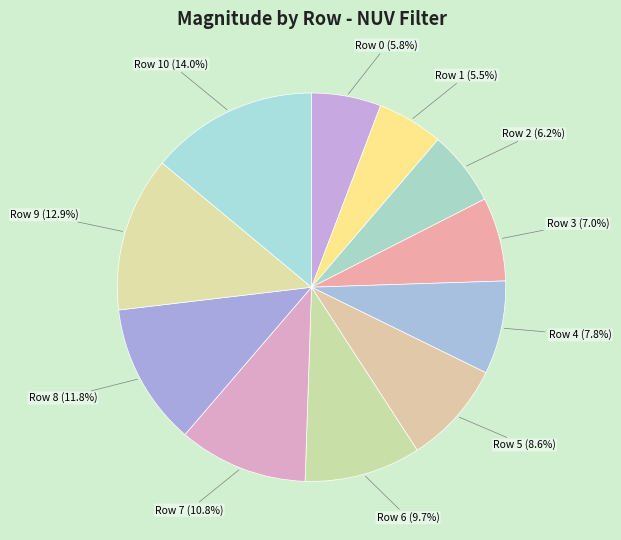

How many slices are in this pie chart?

11